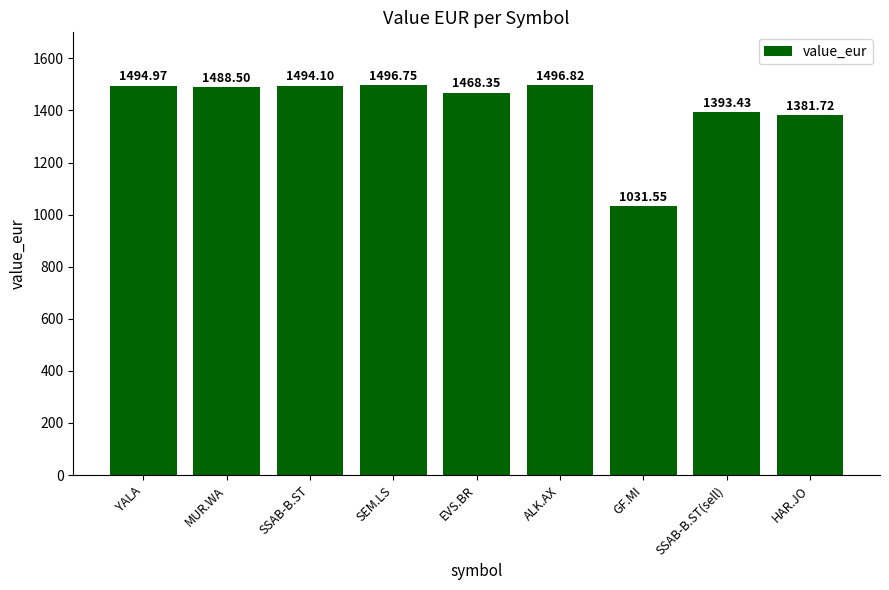

Approximately how many times larger is the value at GF.MI compared to HAR.JO?

0.7